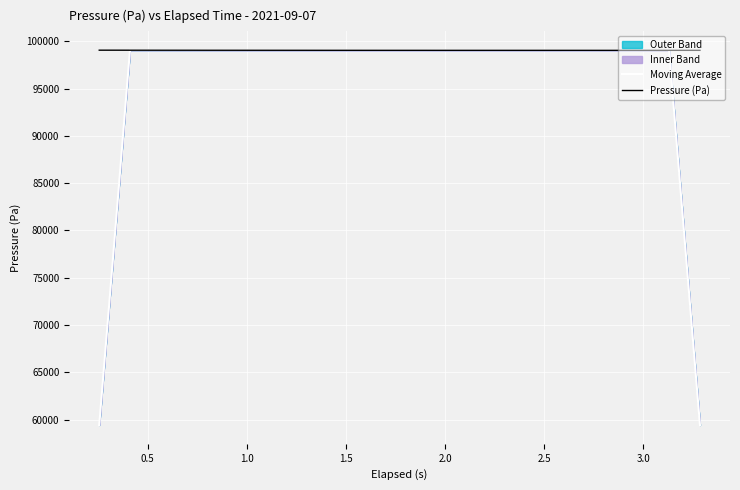

At how many categories does at least one series exceed 87774?

40